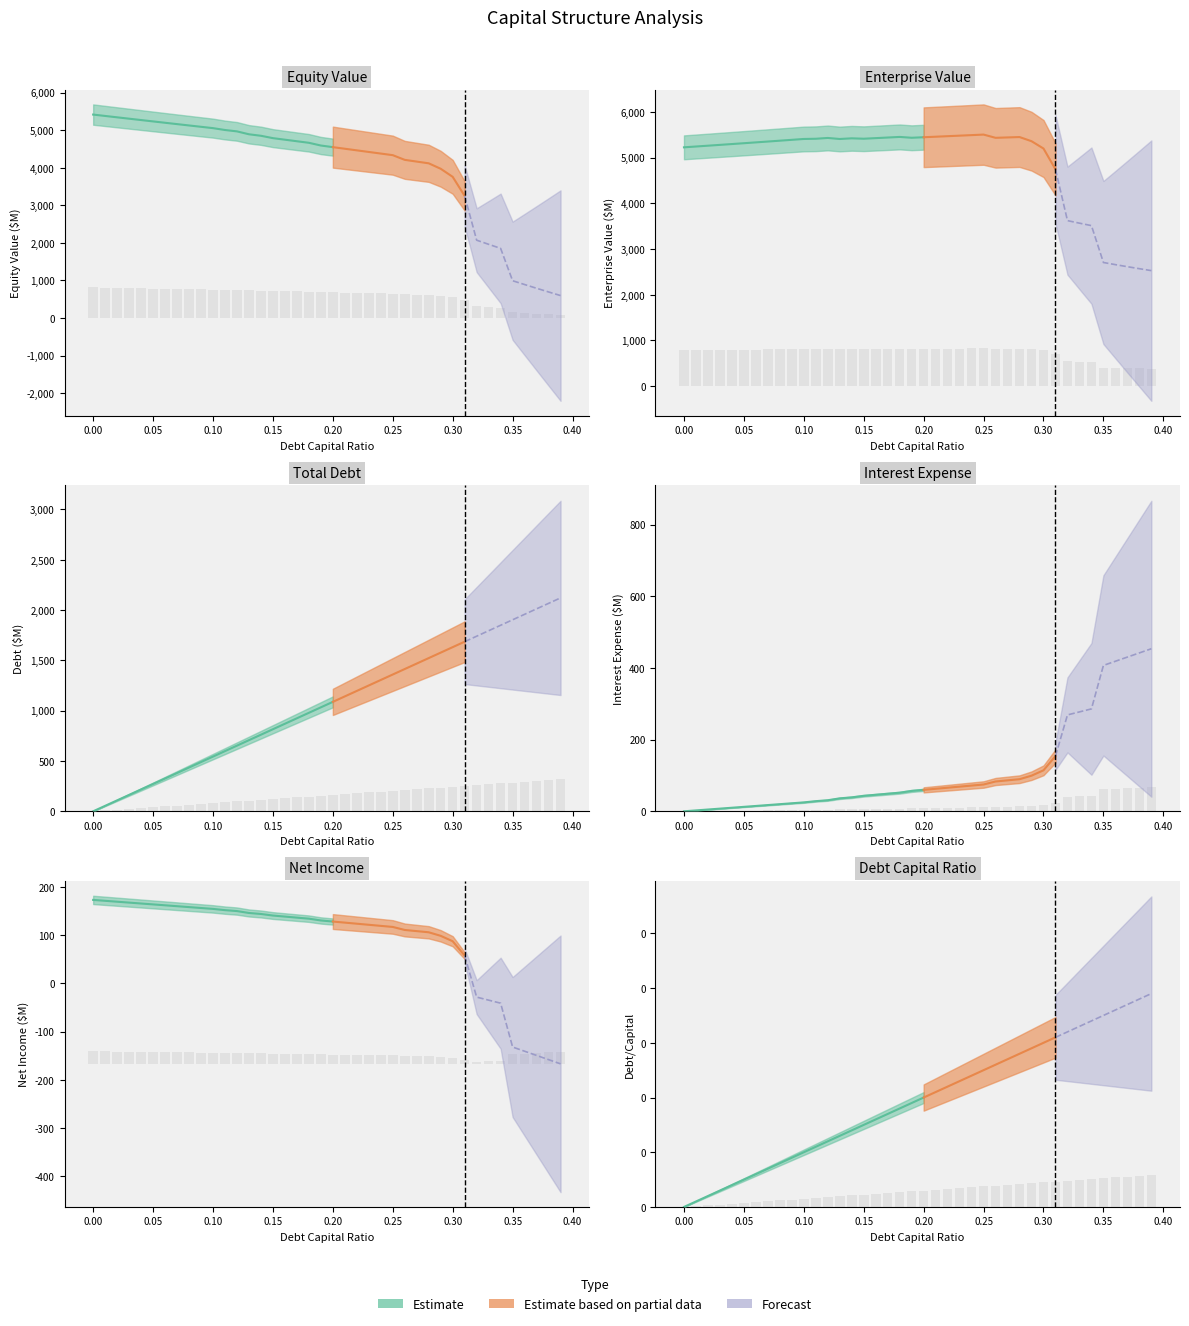

Reading left to right, extract all data points from this chart.

debt_capital: 0.0	0.0	0.0	0.0	0.0	0.1	0.1	0.1	0.1	0.1	0.1	0.1	0.1	0.1	0.1	0.1	0.2	0.2	0.2	0.2	0.2	0.2	0.2	0.2	0.2	0.2	0.3	0.3	0.3	0.3	0.3	0.3	0.3	0.3	0.3	0.3	0.4	0.4	0.4	0.4
equity_value: 5417.6	5380.9	5344.3	5307.9	5271.6	5235.4	5199.4	5163.4	5127.6	5092.0	5056.4	5006.6	4969.9	4892.8	4853.0	4789.9	4748.5	4707.2	4666.0	4593.4	4550.5	4507.6	4464.8	4422.1	4379.3	4336.7	4211.6	4165.6	4119.5	3974.3	3759.3	3250.7	2072.4	1962.5	1854.3	992.6	891.5	792.0	694.0	597.4
enterprise_value: 5227.5	5245.2	5263.0	5281.0	5299.0	5317.2	5335.6	5354.0	5372.6	5391.3	5410.2	5414.8	5432.5	5409.8	5424.3	5415.6	5428.6	5441.7	5454.8	5436.6	5448.1	5459.6	5471.2	5482.8	5494.5	5506.2	5435.5	5443.9	5452.2	5361.4	5200.8	4746.5	3622.6	3567.1	3513.3	2705.9	2659.2	2614.1	2570.5	2528.3
debt: 0.0	54.4	108.8	163.2	217.5	271.9	326.3	380.7	435.1	489.5	543.8	598.2	652.6	707.0	761.4	815.8	870.2	924.5	978.9	1033.3	1087.7	1142.1	1196.5	1250.9	1305.2	1359.6	1414.0	1468.4	1522.8	1577.2	1631.5	1685.9	1740.3	1794.7	1849.1	1903.5	1957.9	2012.2	2066.6	2121.0
interest_expense: 0.0	2.5	5.0	7.5	9.9	12.4	14.9	17.4	19.9	22.4	24.9	28.3	30.9	36.1	38.9	43.2	46.1	49.0	51.9	56.8	59.8	62.8	65.8	68.8	71.8	74.8	83.1	86.3	89.5	99.4	114.4	154.1	268.9	277.3	285.7	407.0	418.6	430.2	441.8	453.5
net_income: 173.4	171.5	169.7	167.8	165.9	164.1	162.2	160.4	158.5	156.6	154.8	152.2	150.2	146.3	144.2	141.0	138.8	136.6	134.5	130.8	128.5	126.3	124.0	121.8	119.6	117.3	111.0	108.6	106.2	98.9	87.6	57.8	-28.3	-34.6	-40.9	-131.8	-140.5	-149.3	-158.0	-166.7